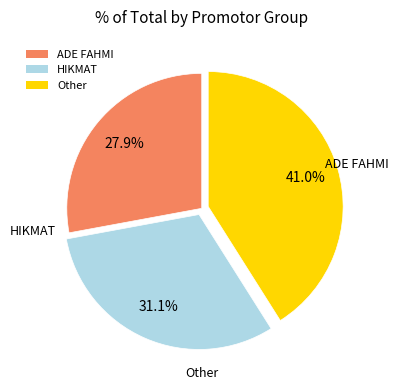

Rank the categories by value from lowest to highest.

ADE FAHMI, HIKMAT, Other